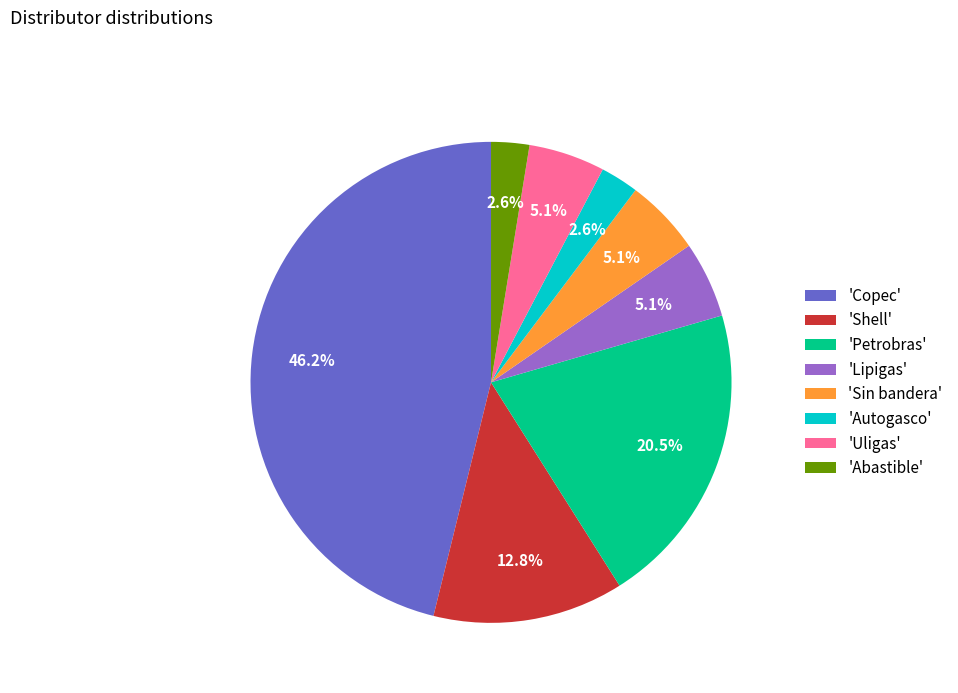

How many segments does this pie chart have?

8